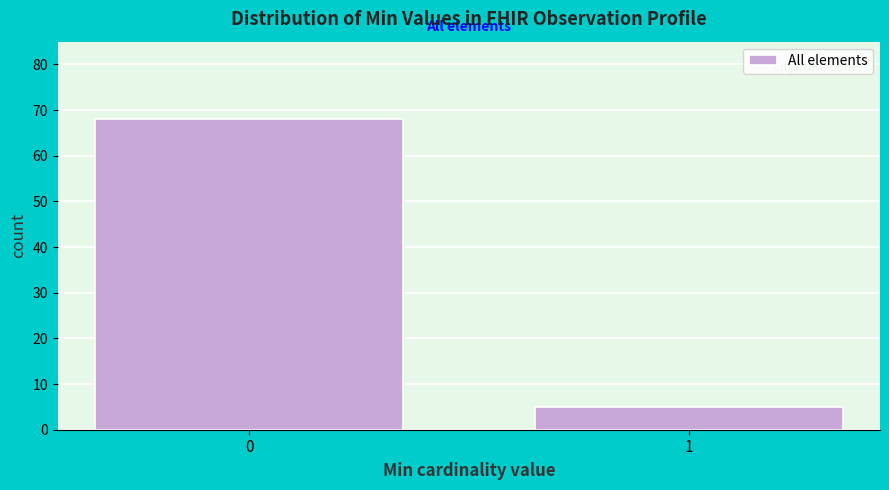

Reading right to left, extract all data points from this chart.

5	68